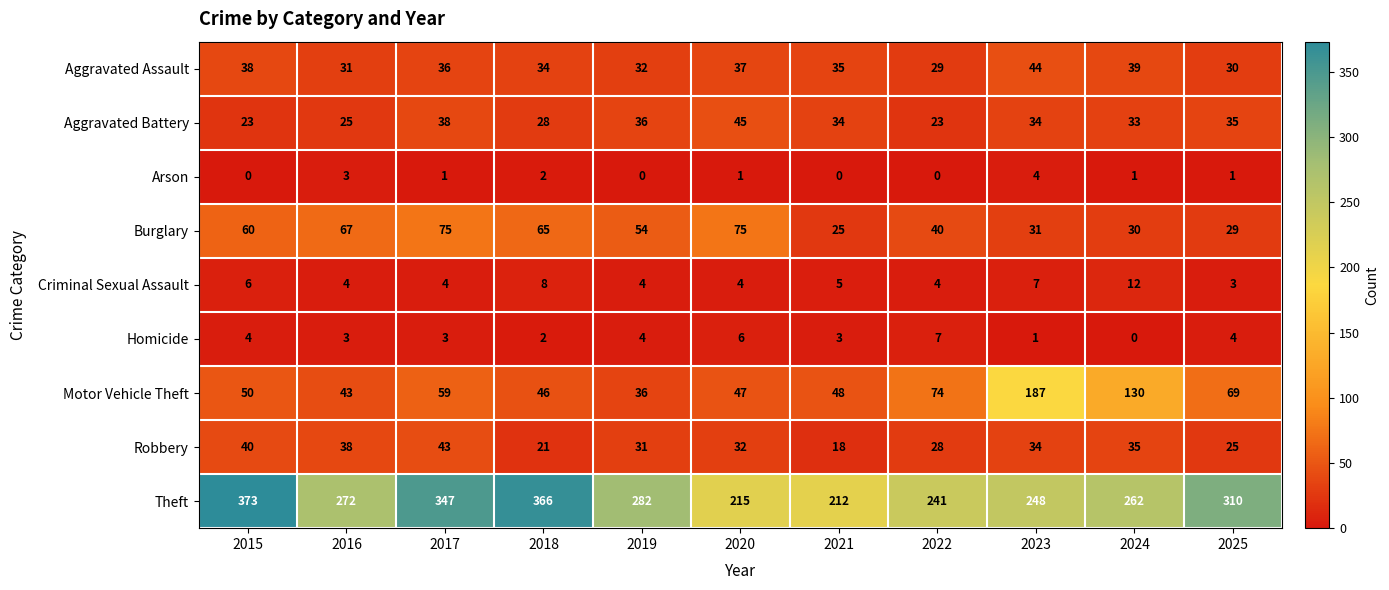

At which category does the chart reach its peak across all series?

2015